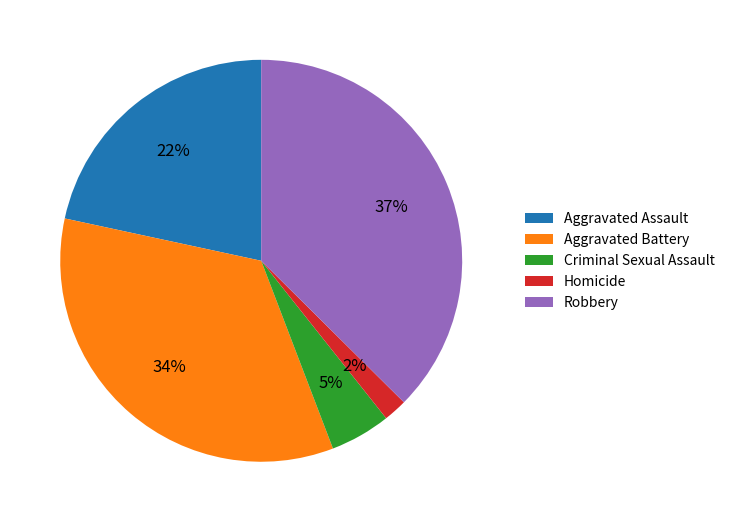

The Aggravated Assault slice represents 36% of the pie. True or false?

False